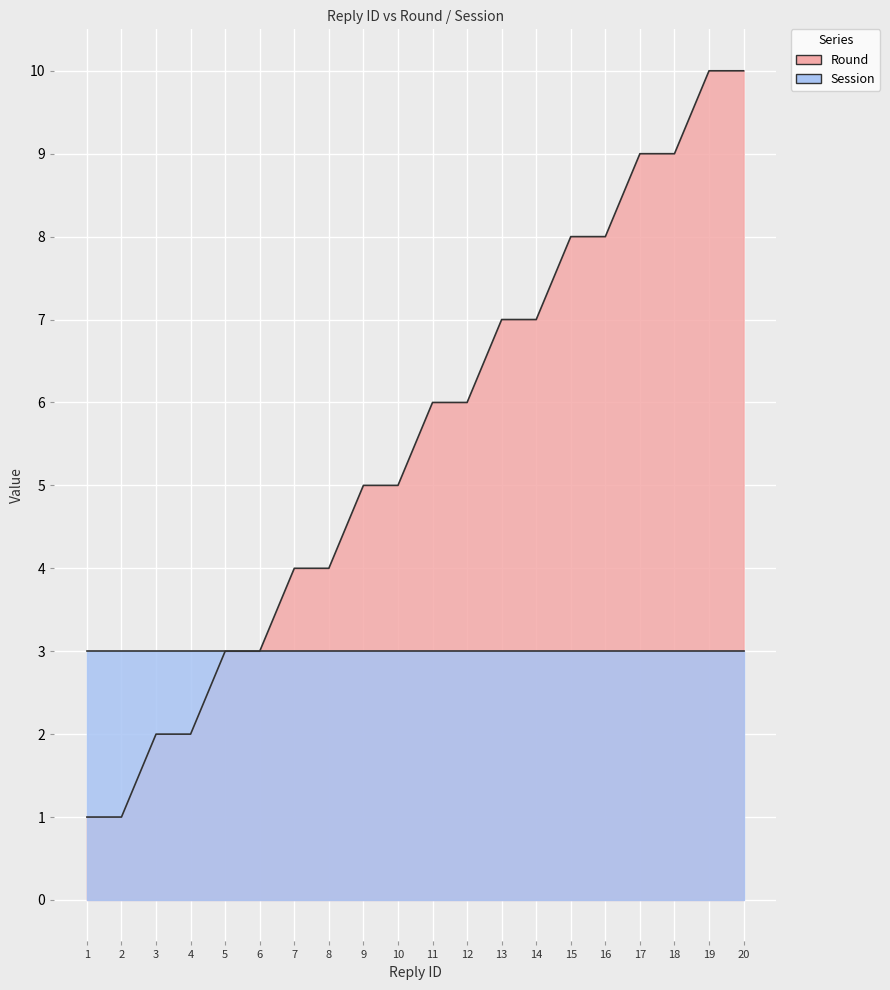

Approximately how many times larger is the value at 17 compared to 20?

0.9